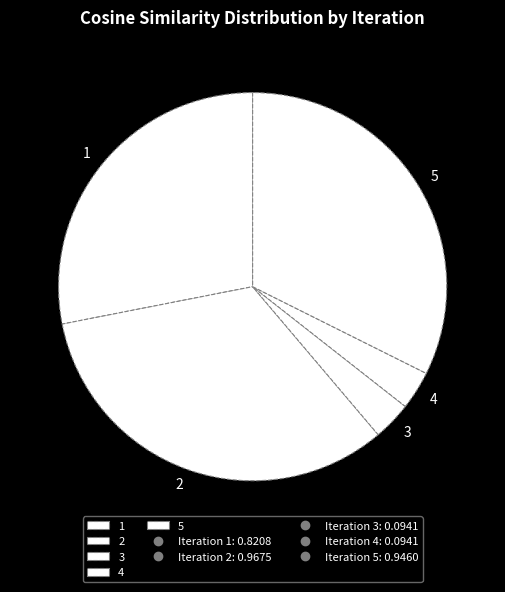

Is the sum of 4 and 3 greater than half?

No